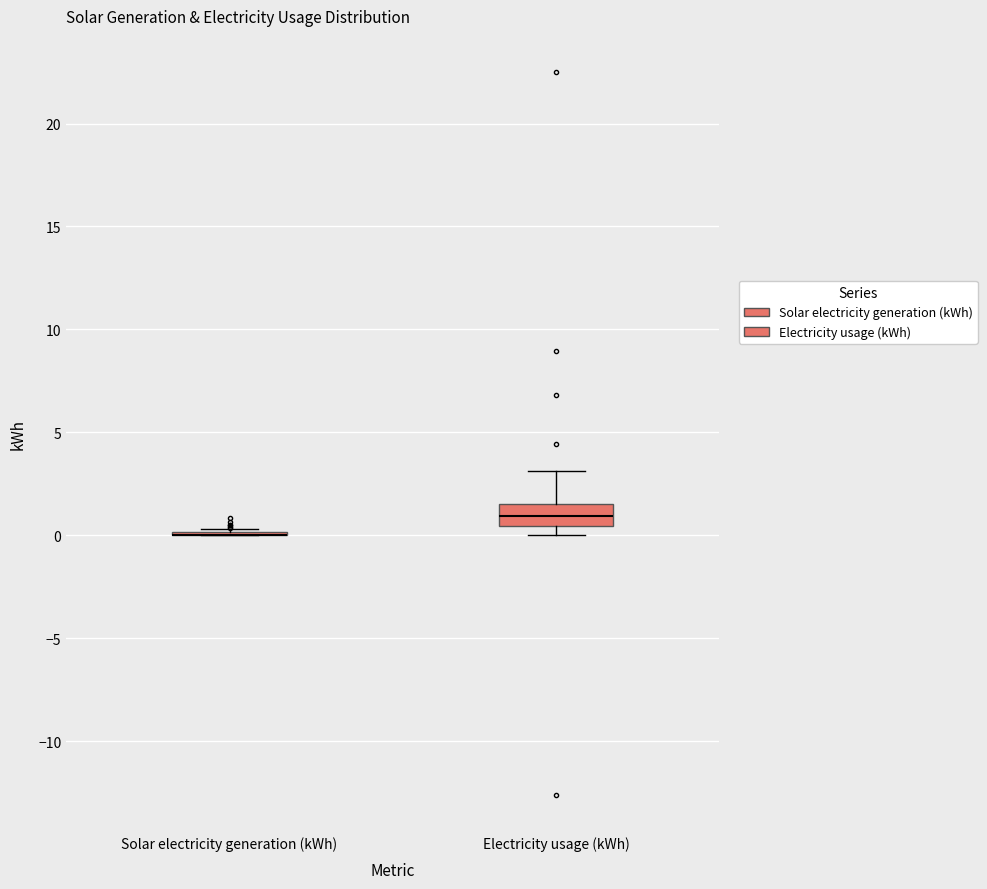

Reading left to right, transcribe this box plot: for each box, give where its median line is, the range the box spans, and where its two whiskers end, as read against the y-axis. The values are not printed on the chart, so give them approximately, as read against the axis.

Solar electricity generation (kWh): box collapsed to a line at 0.0, whiskers 0.0 to 0.5
Electricity usage (kWh): median 1.0, box 0.5 to 1.5, whiskers 0.0 to 3.0